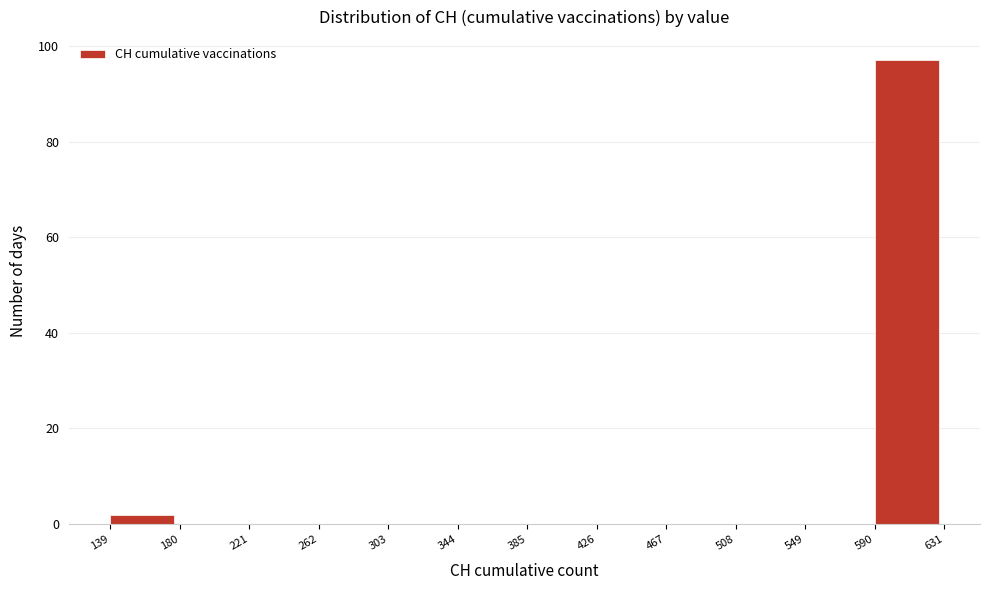

Reading left to right, list every bar in this chart as the range it spans on the x-axis followed by its height. The values are not printed on the chart, so give them approximately, as read against the axis.

139 to 180: 2
180 to 221: 0
221 to 262: 0
262 to 303: 0
303 to 344: 0
344 to 385: 0
385 to 426: 0
426 to 467: 0
467 to 508: 0
508 to 549: 0
549 to 590: 0
590 to 631: 98